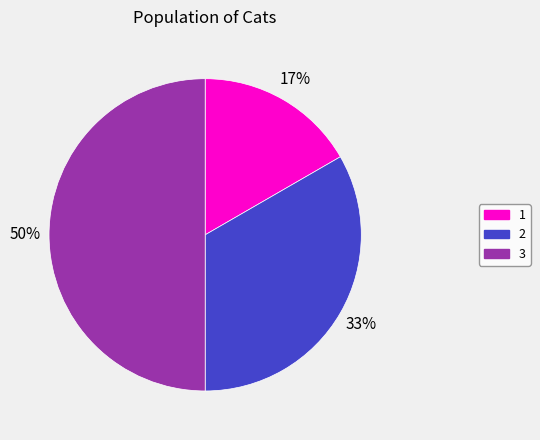

To the nearest percent, what is the difference between the largest and smallest slice percentages?

33%